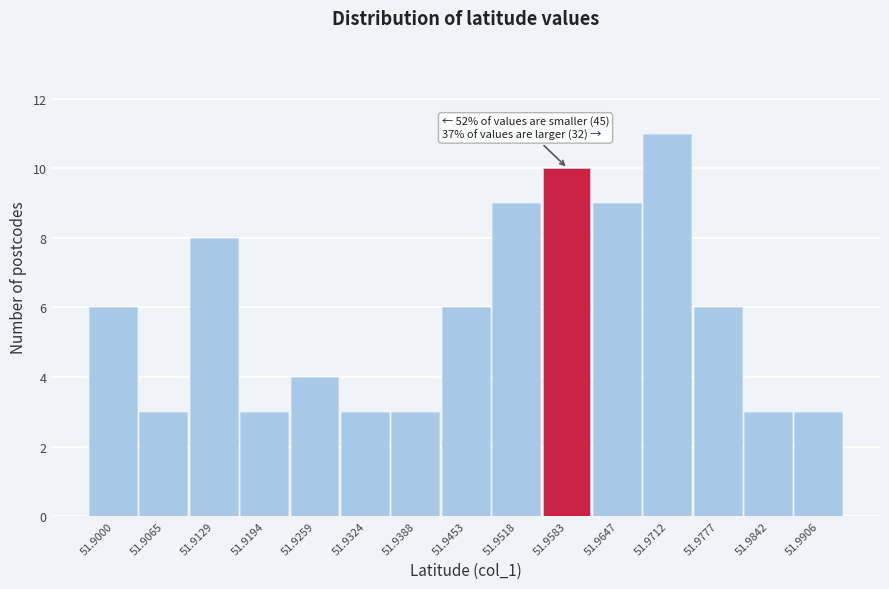

Reading left to right, extract all data points from this chart.

6	3	8	3	4	3	3	6	9	10	9	11	6	3	3